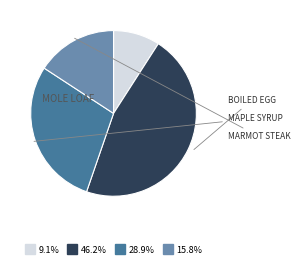

Does any single category account for the majority?

No